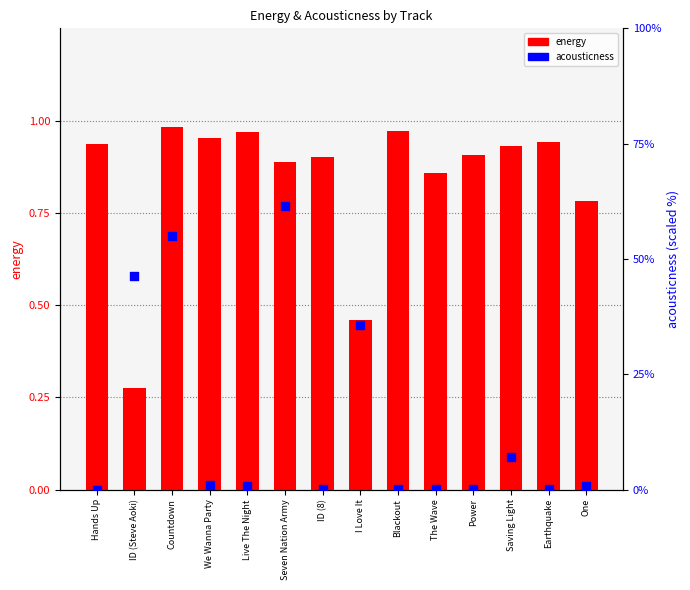

At how many categories does at least one series exceed 31?

4